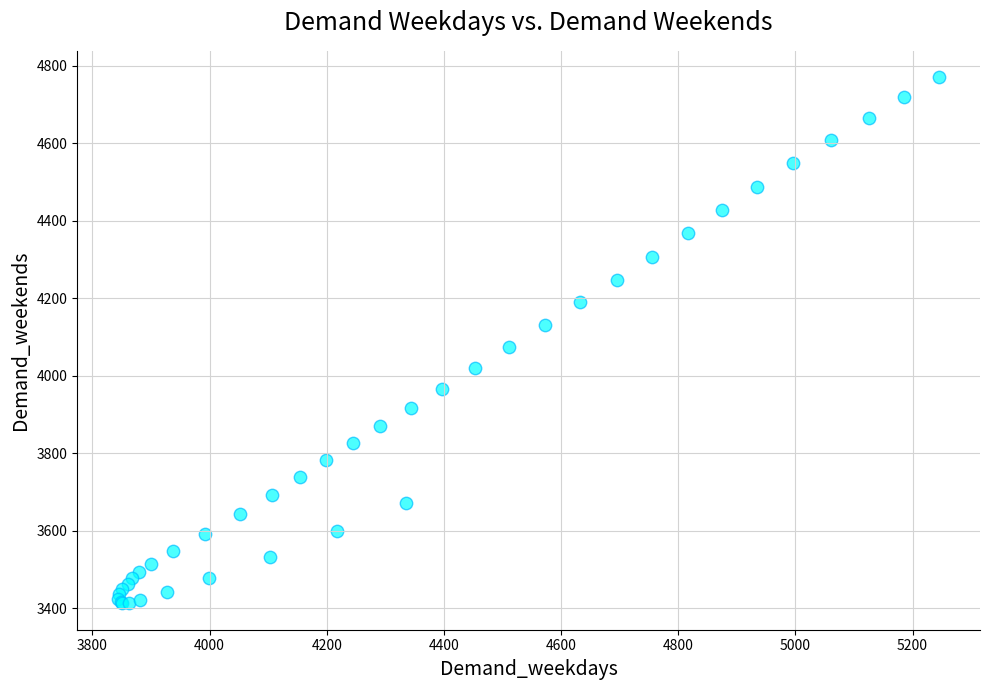

What Y value in the scatter plot is closest to 4091?

4075